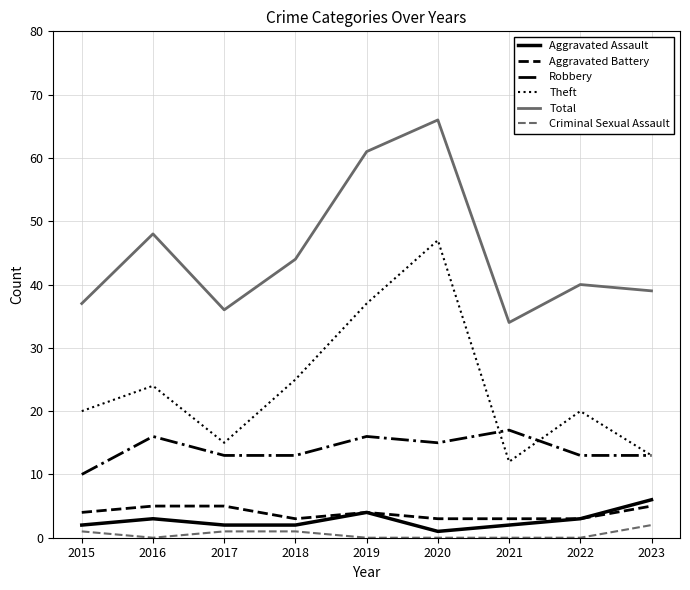

How many interior local peaks does the Robbery series have?

3